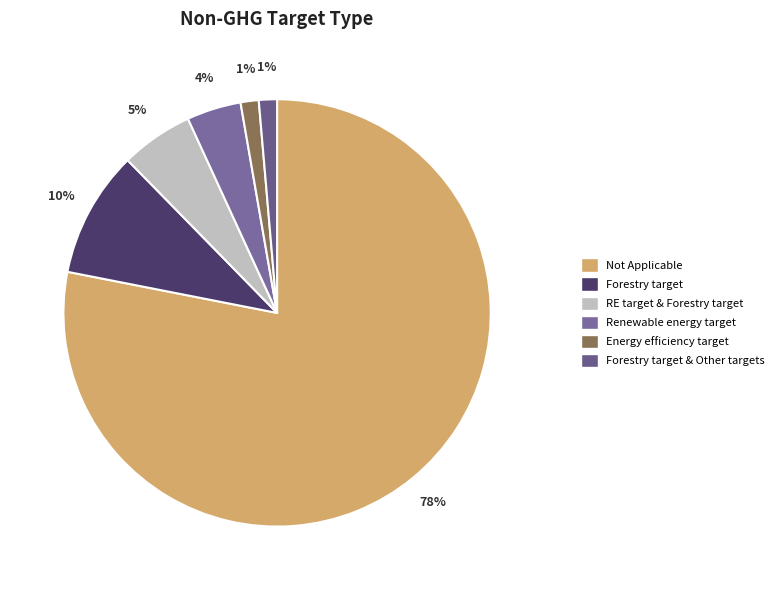

To the nearest percent, what is the average slice percentage?

17%